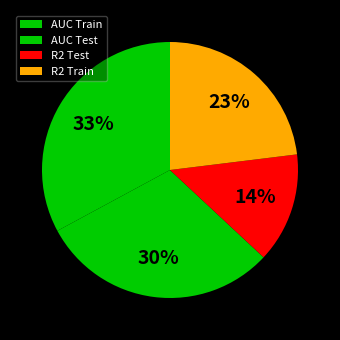

Which slice is the largest?

AUC Train